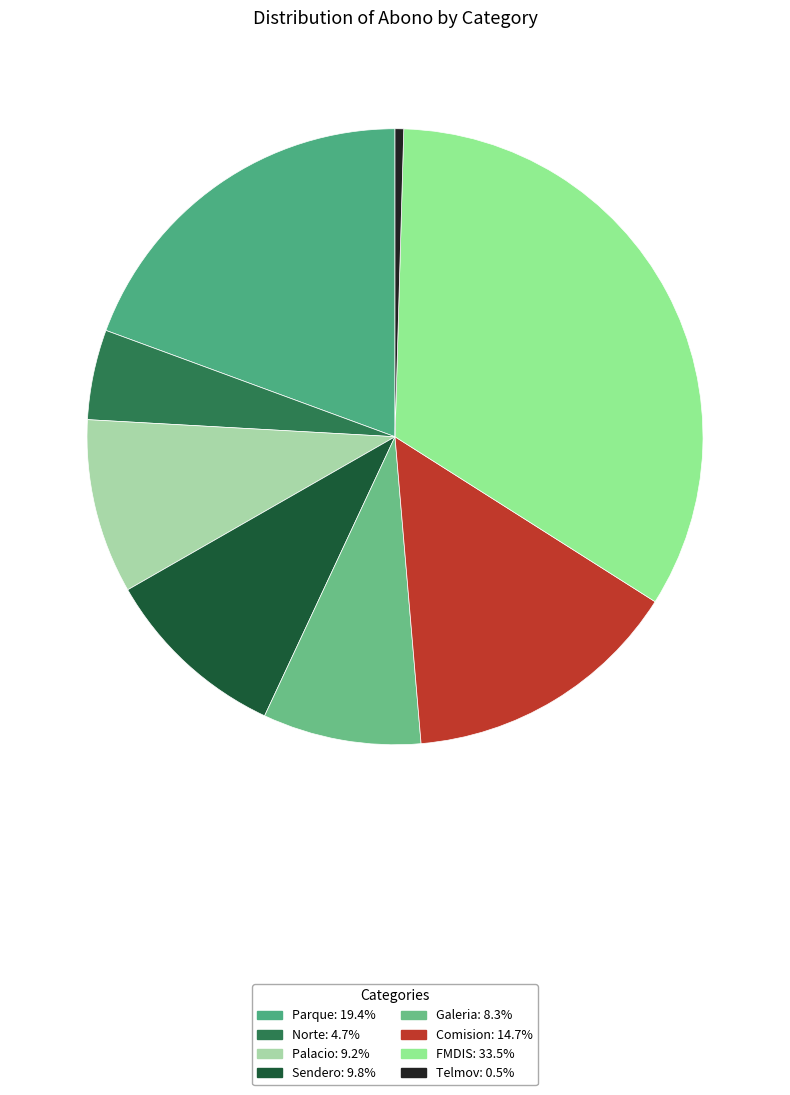

Does any single category account for the majority?

No